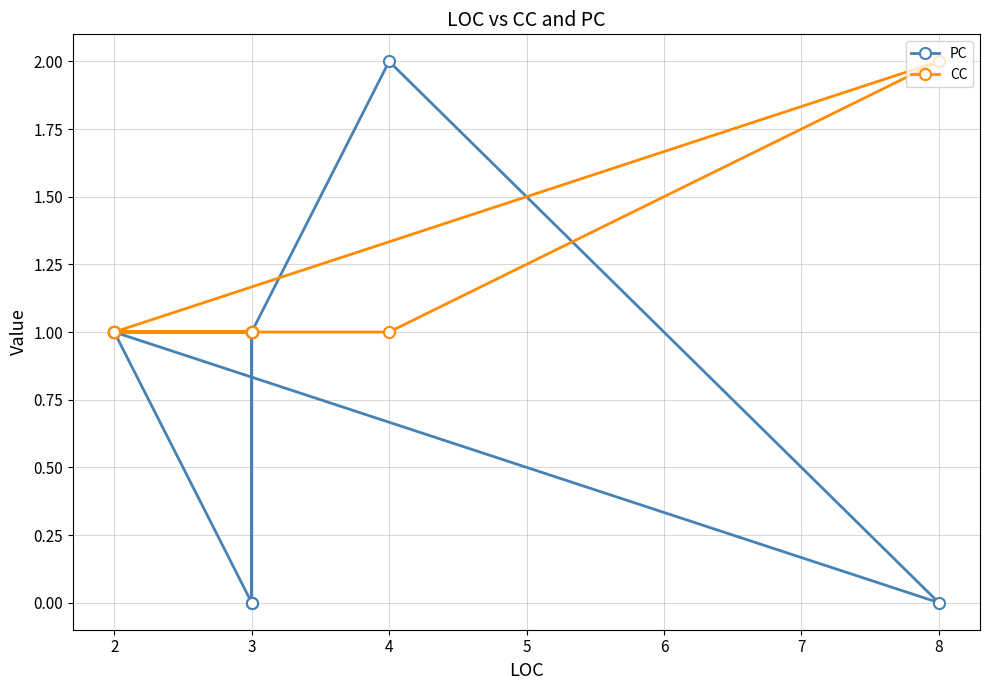

How many times do PC and CC cross each other?

1